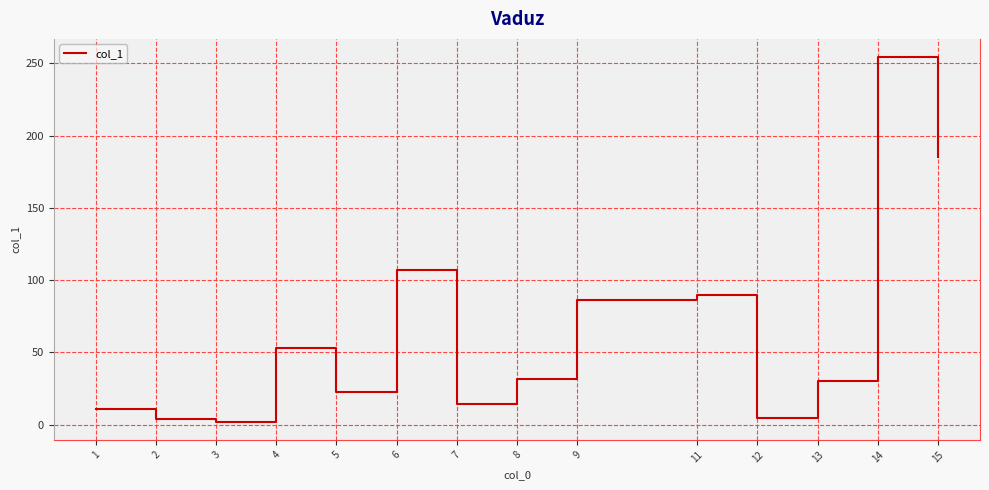

What is the difference between the maximum and minimum values?

252.2